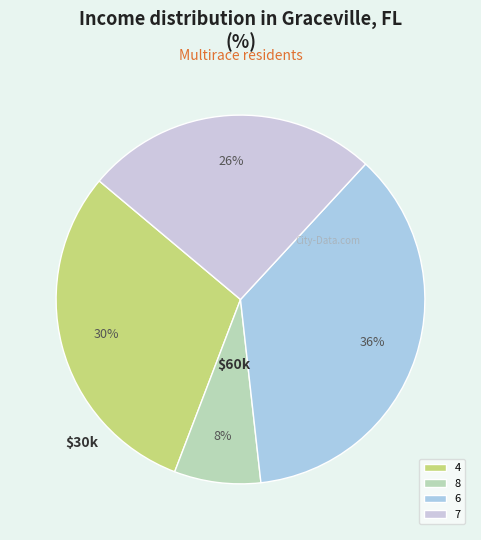

Which category has the biggest portion of the pie?

6